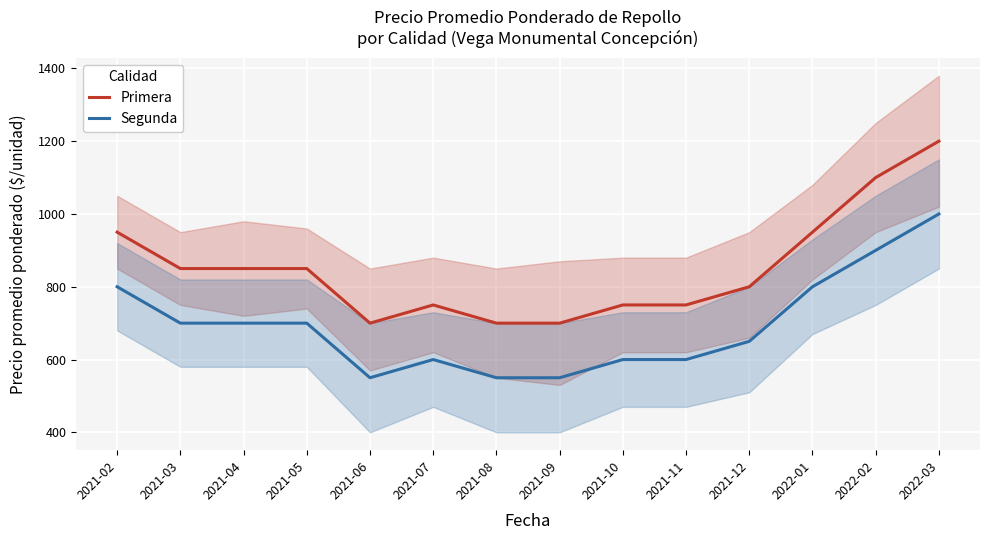

Reading left to right, what are all the values shown in this chart?

Primera: 950	850	850	850	700	750	700	700	750	750	800	950	1100	1200
Segunda: 800	700	700	700	550	600	550	550	600	600	650	800	900	1000